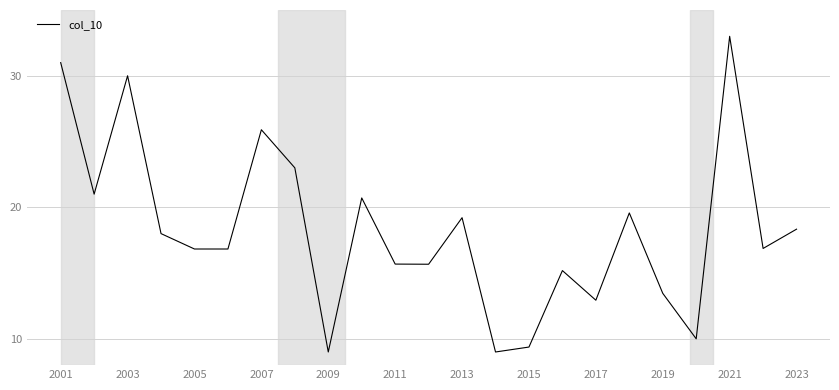

Is this an area chart (filled region under the line)?

No